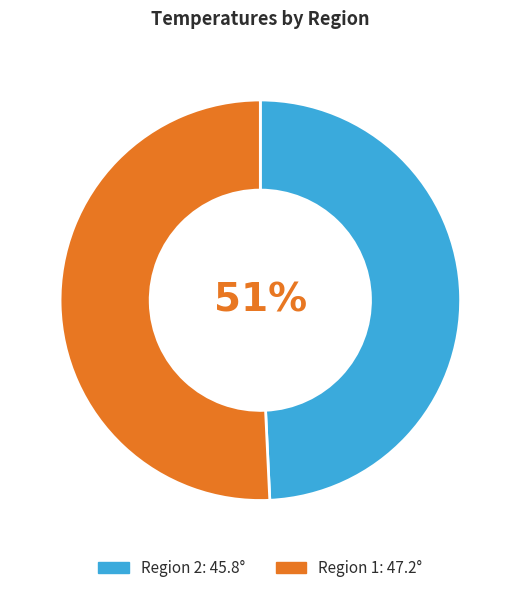

To the nearest percent, what portion does 2 represent?

49%